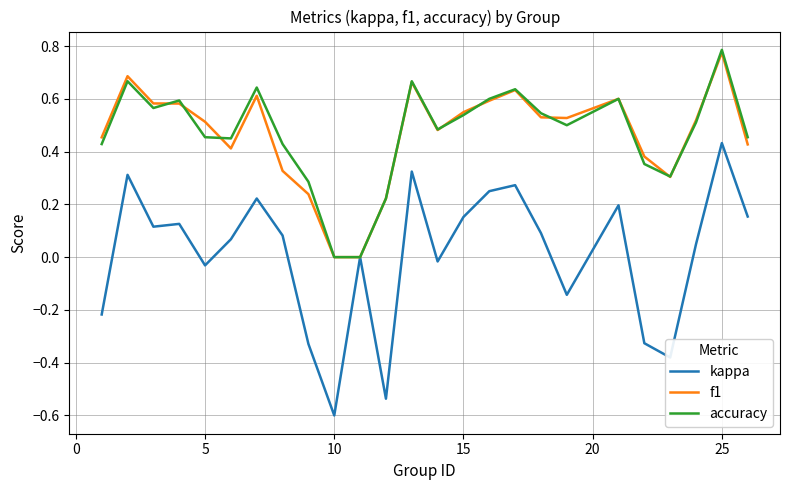

Which series has the largest range (max minus min)?

kappa